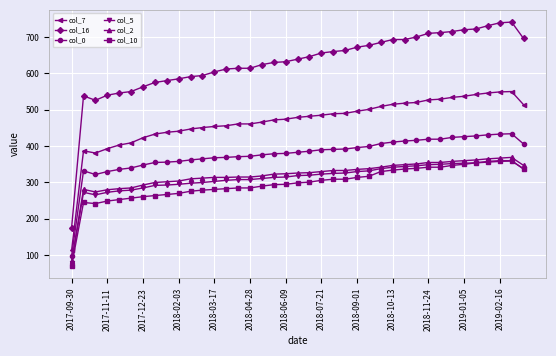

What is the lowest value of the col_7 series?

114